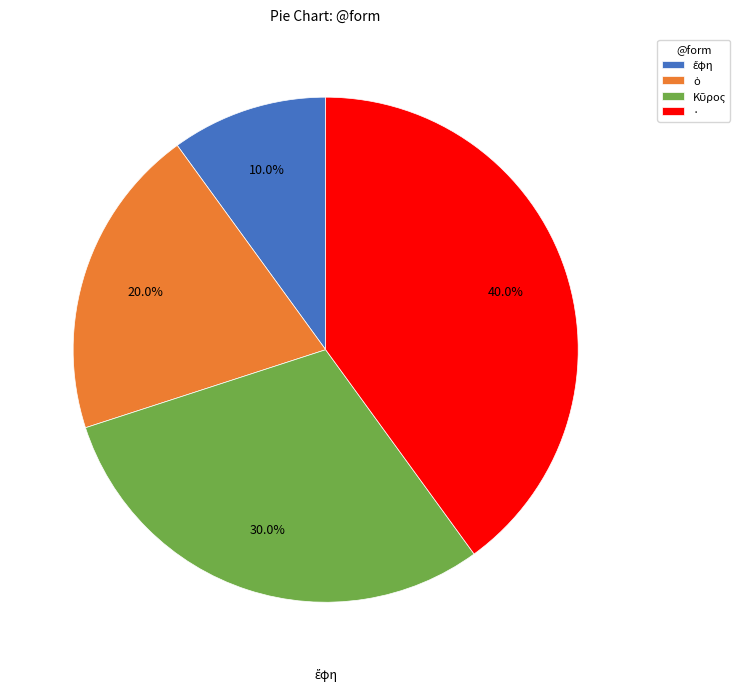

What is the largest slice in the pie chart?

·